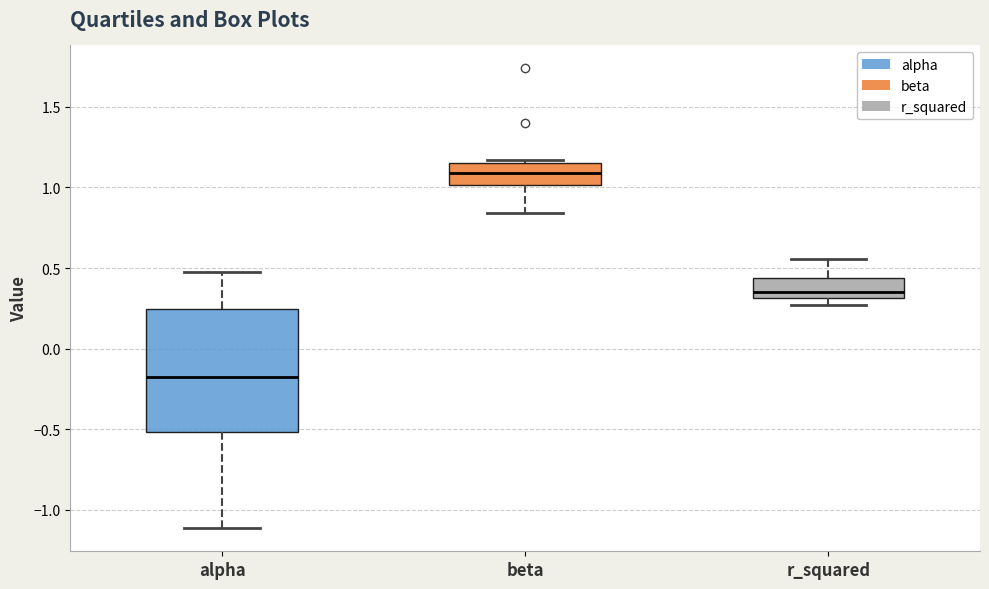

Where is the upper edge of the box for beta on the y-axis? The values are not printed on the chart, so give them approximately, as read against the axis.

1.15